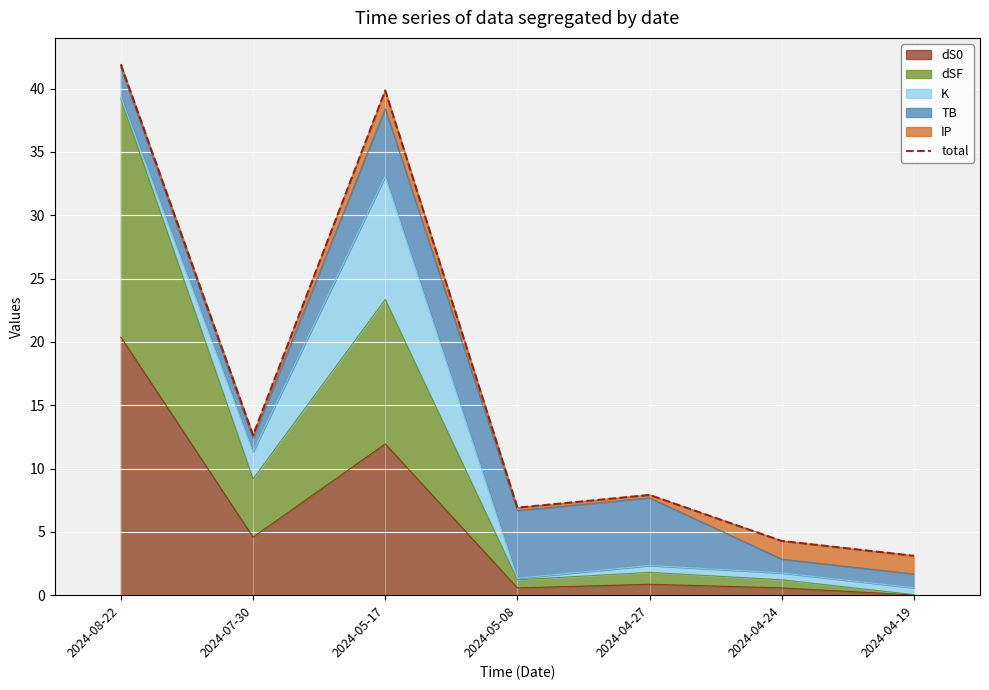

List the labels in order of value, smallest first.

2024-04-19, 2024-04-24, 2024-05-08, 2024-04-27, 2024-07-30, 2024-05-17, 2024-08-22